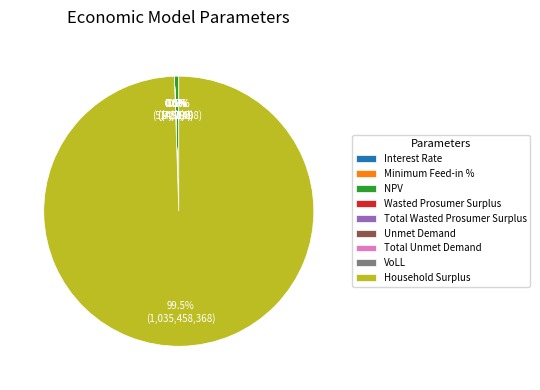

What is the smallest slice in the pie chart?

Interest Rate